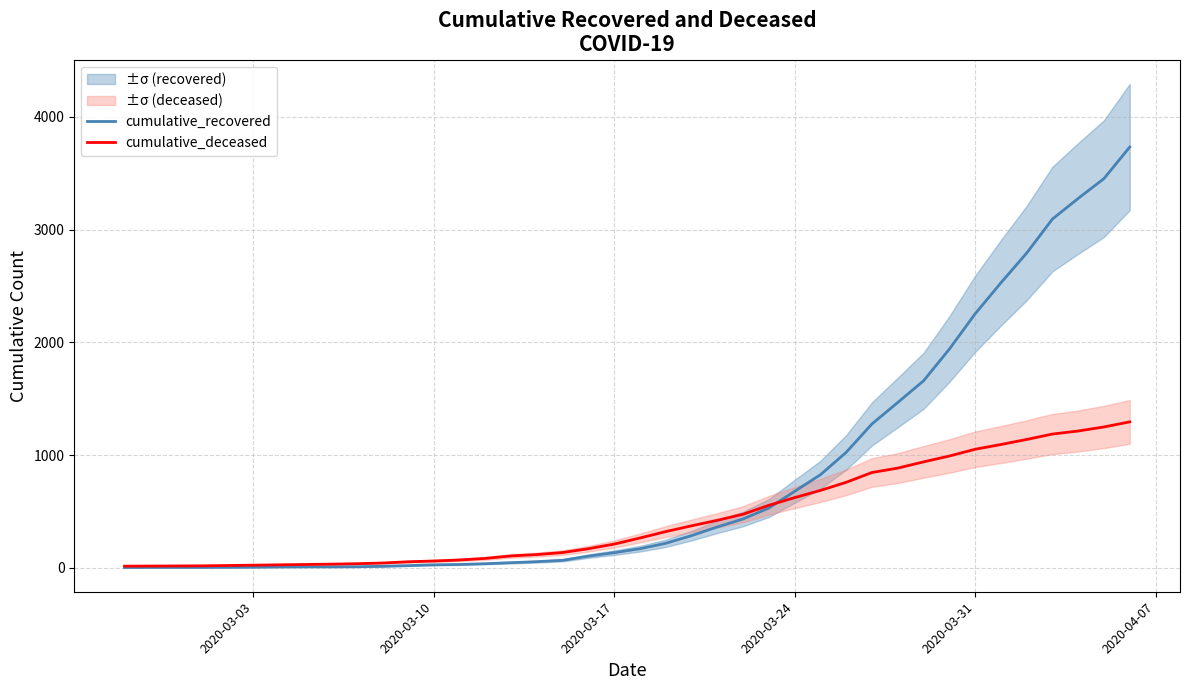

What is the highest value of the cumulative_deceased series?

1294